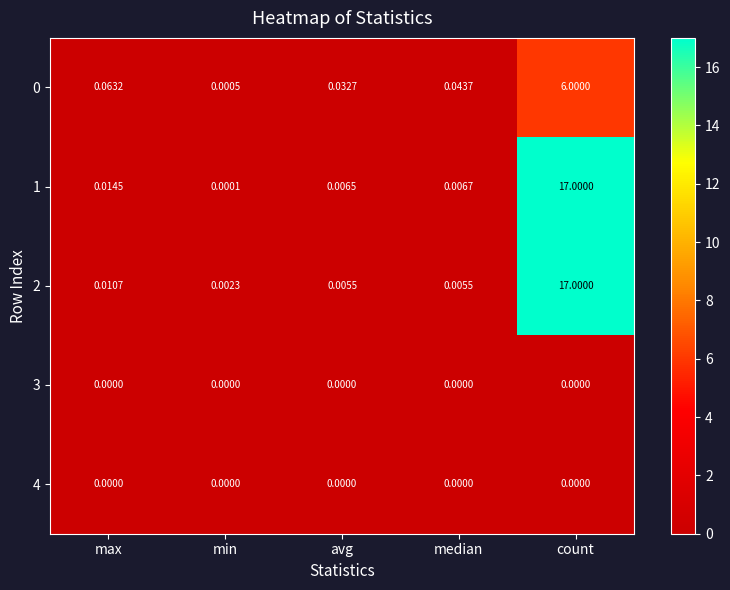

Is the value of 2 at avg greater than the value of 1 at max?

No